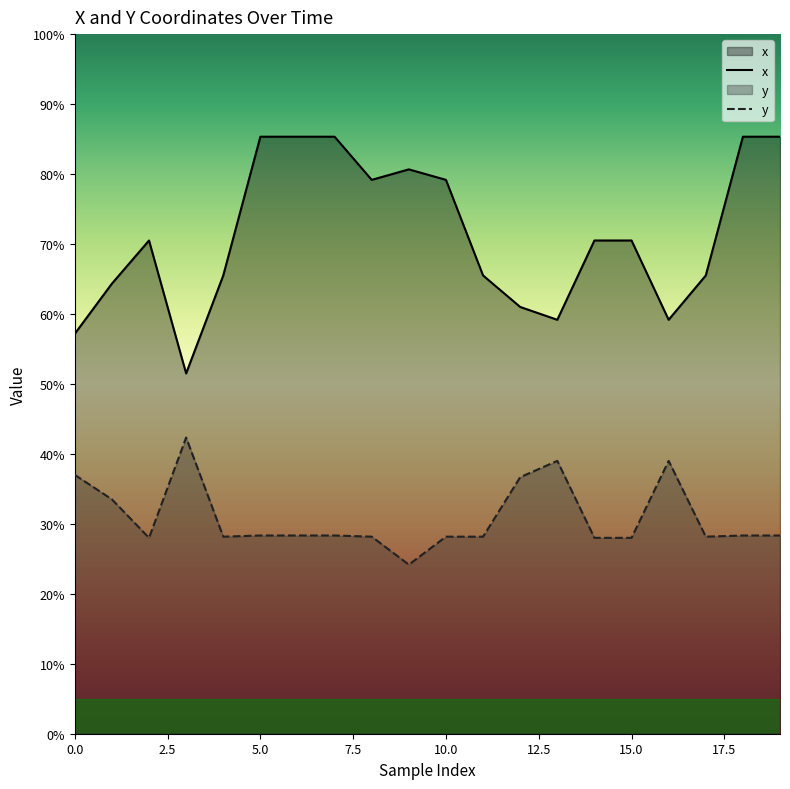

Which series has the largest range (max minus min)?

x